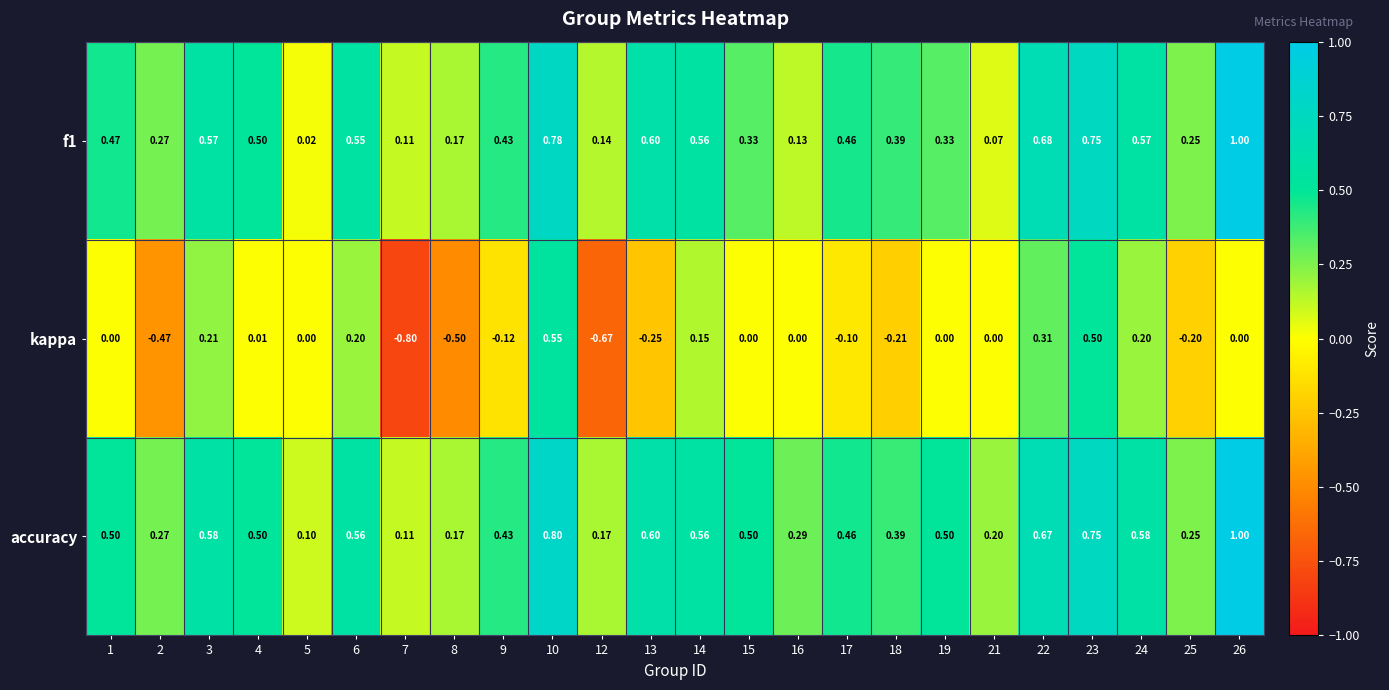

Which series has the largest total across all categories?

accuracy